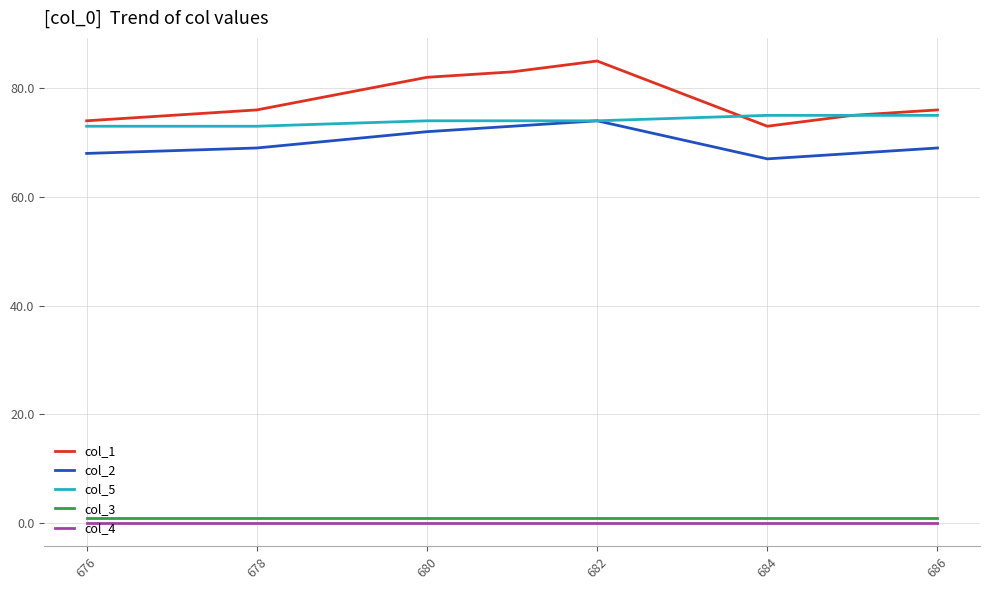

True or false: col_4 and col_2 intersect in this chart.

False